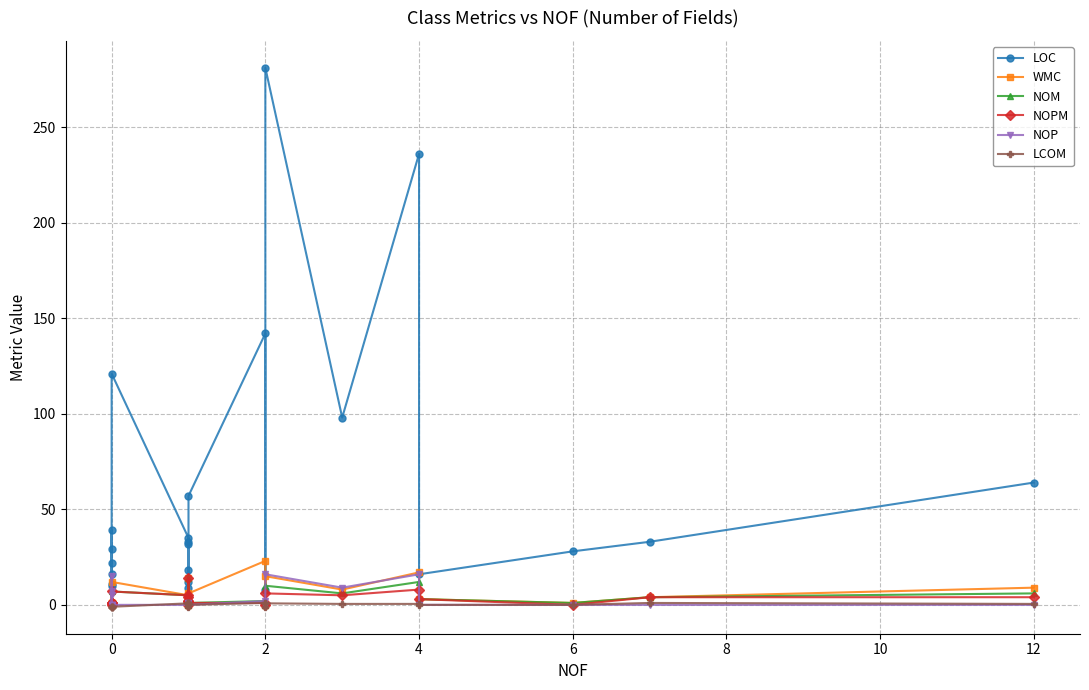

How many positive values does the NOP series have?

9